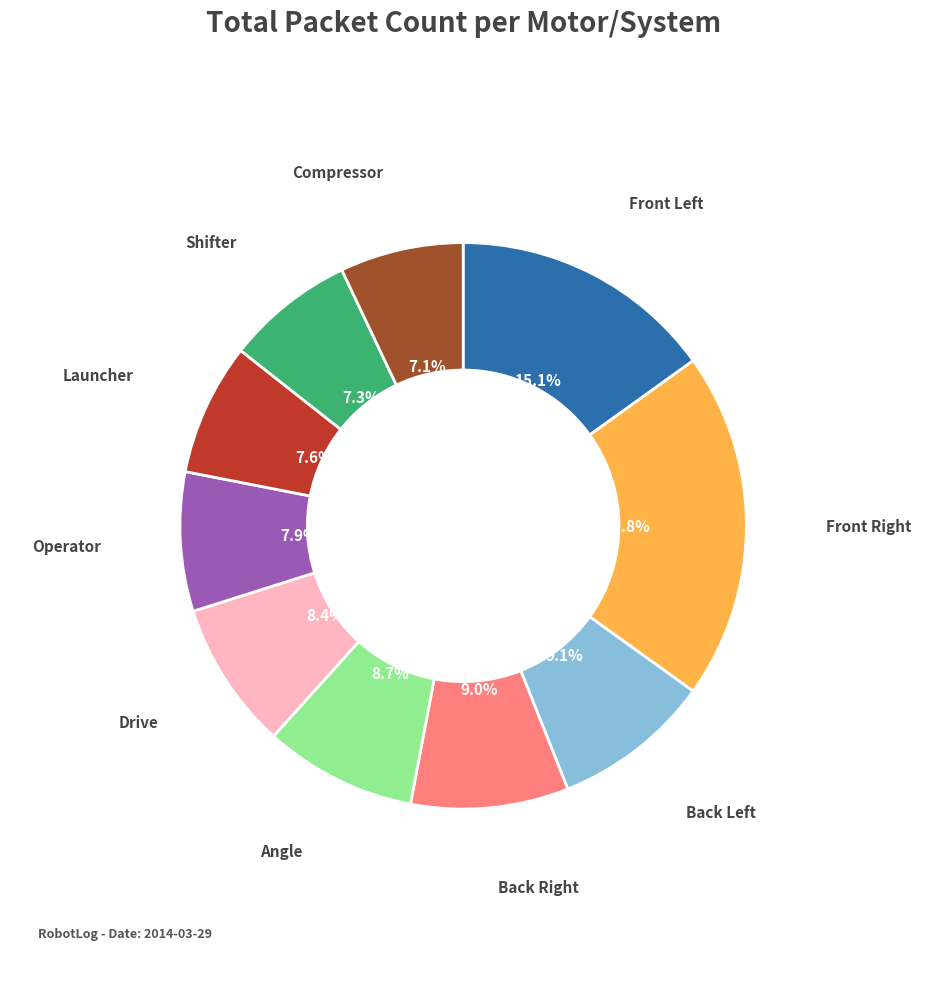

Is there any slice that represents more than half of the pie?

No